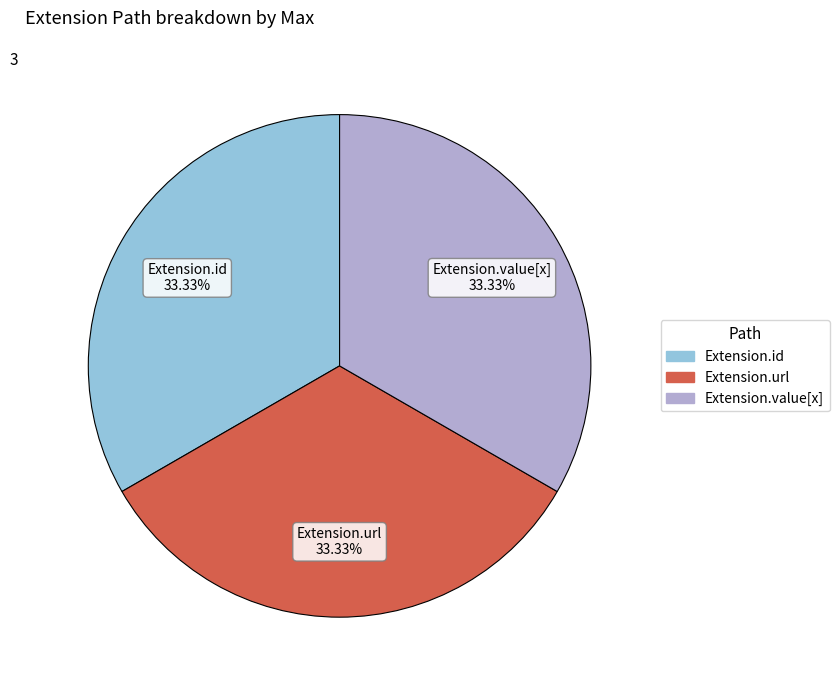

Count the number of slices in the pie.

3